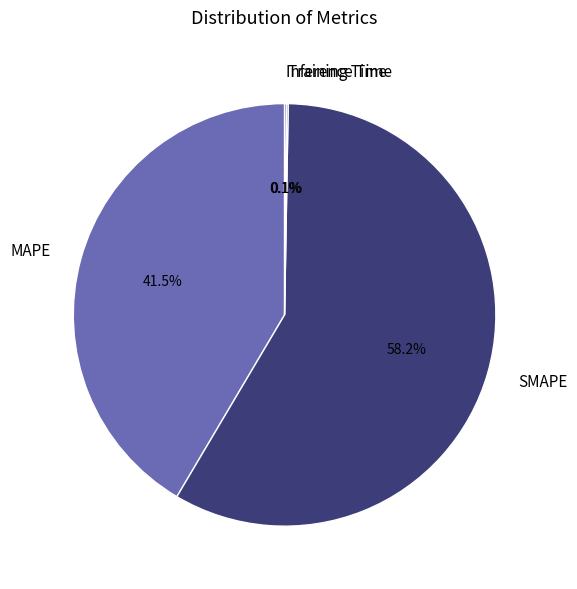

Is there any slice that represents more than half of the pie?

Yes